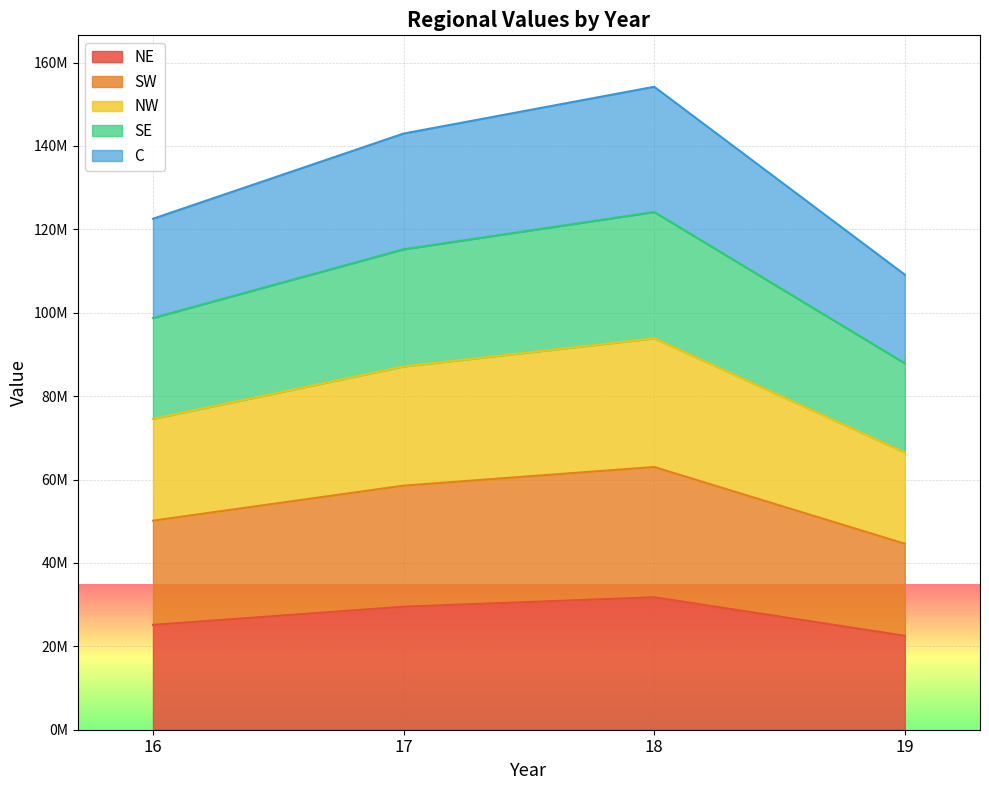

True or false: SE has more than 0 interior local peaks.

True